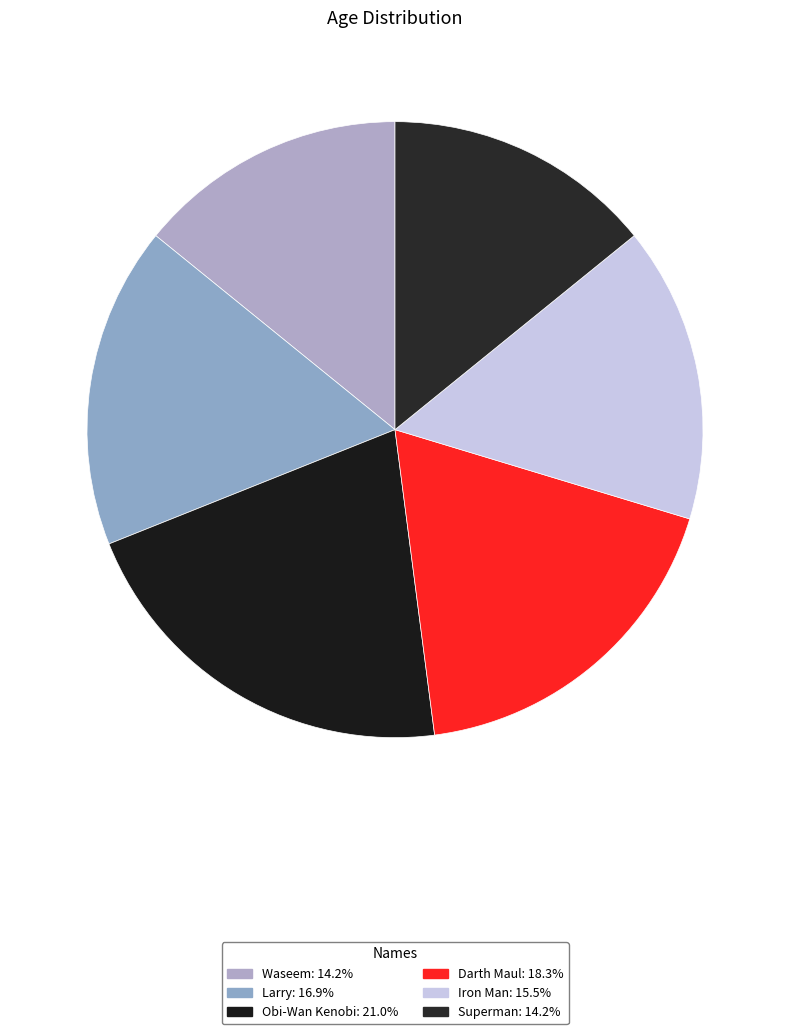

What is the ratio of the value at Larry to the value at Iron Man?

1.1